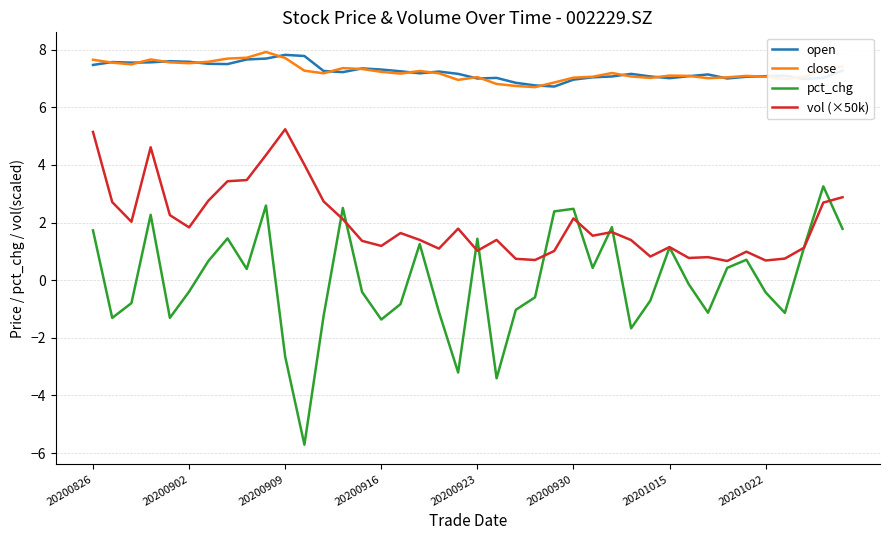

Which series has the largest range (max minus min)?

pct_chg